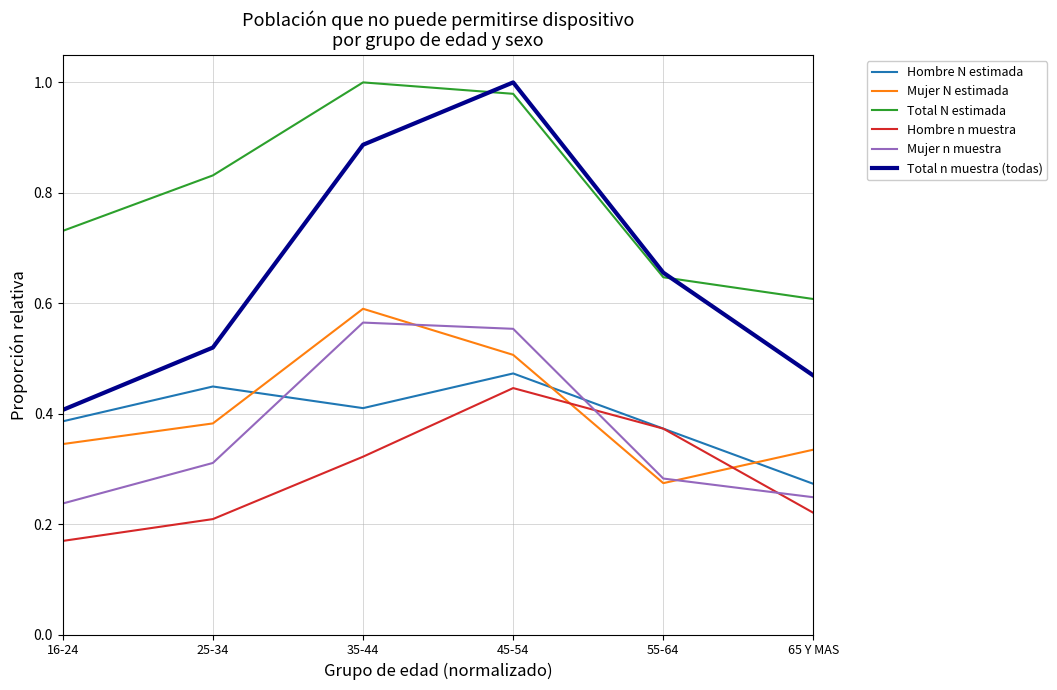

At which category does the chart reach its minimum across all series?

16-24